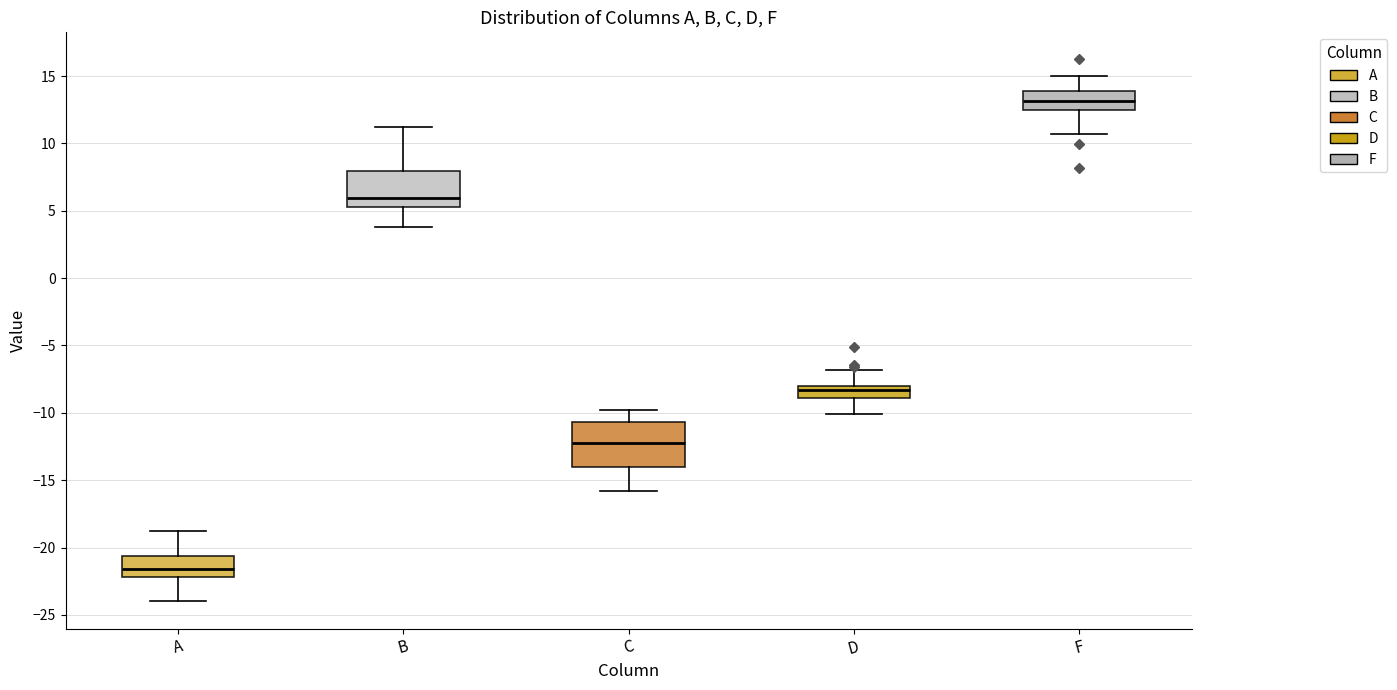

Where does the lower whisker of the box for C end on the y-axis? The values are not printed on the chart, so give them approximately, as read against the axis.

-16.0